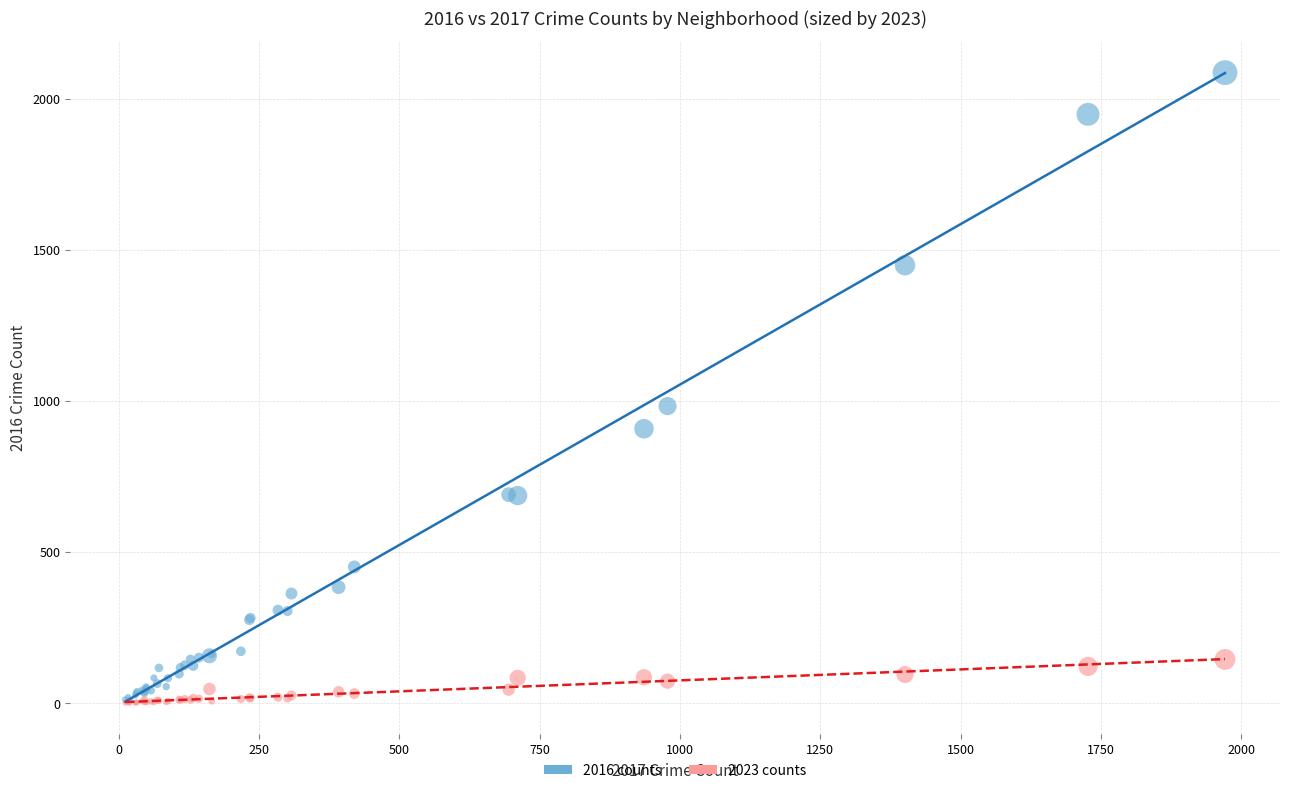

Across all series, what Y value is closest to 1043?

983